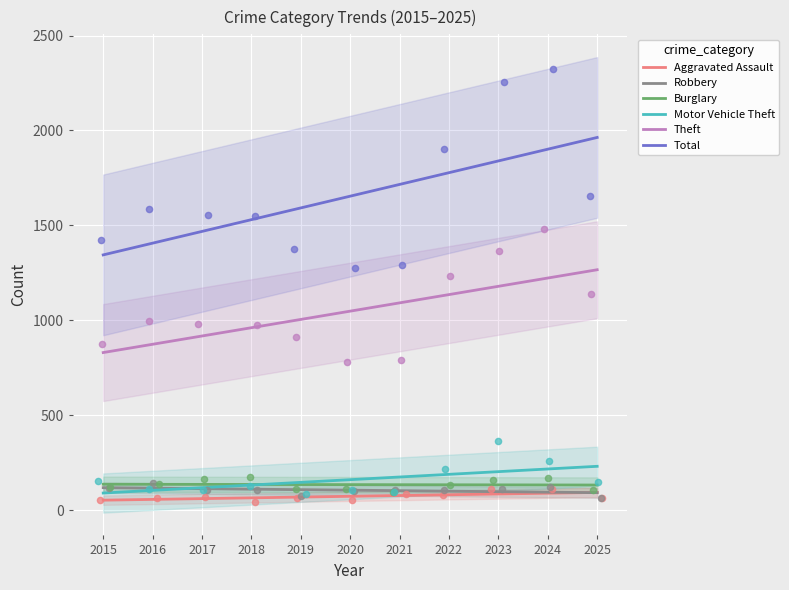

Which series has the largest Y range (max minus min)?

Total